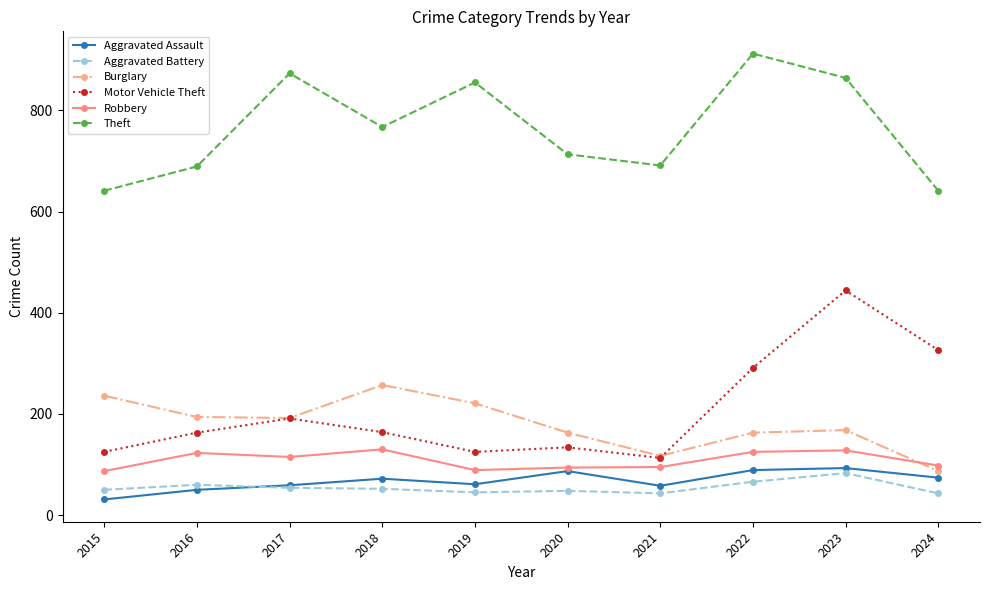

Which category has the lowest value in the Burglary series?

2024